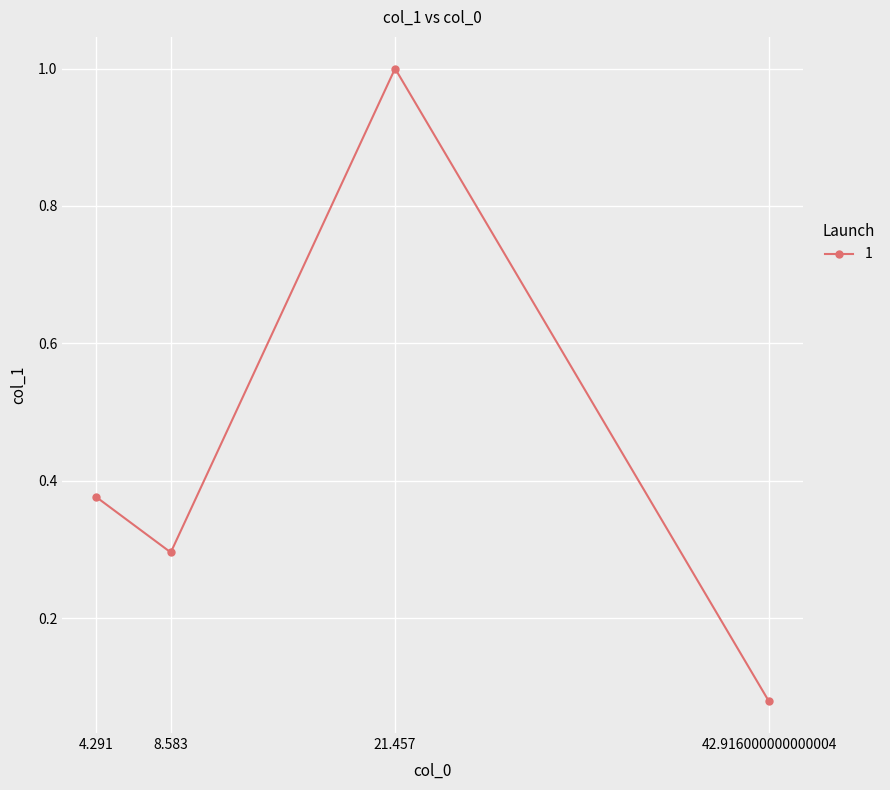

Where is the data nearest to the value 0?

42.916000000000004